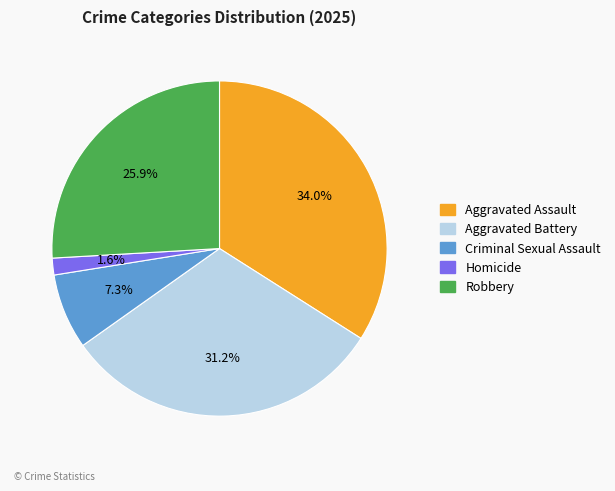

Does Aggravated Assault account for over 50% of the chart?

No